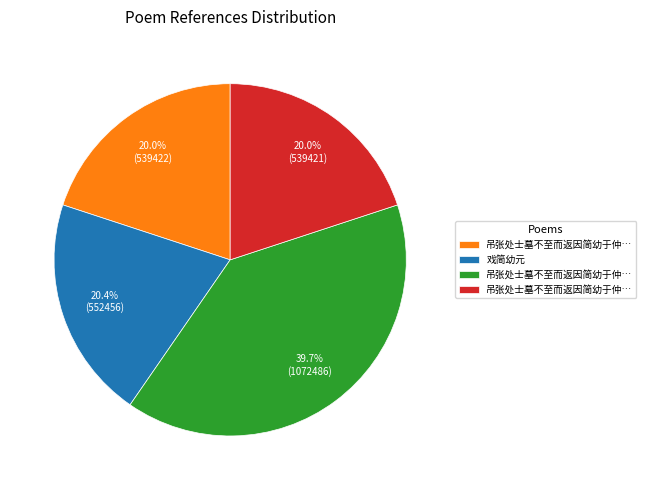

To the nearest percent, what is the difference between the largest and smallest slice percentages?

20%